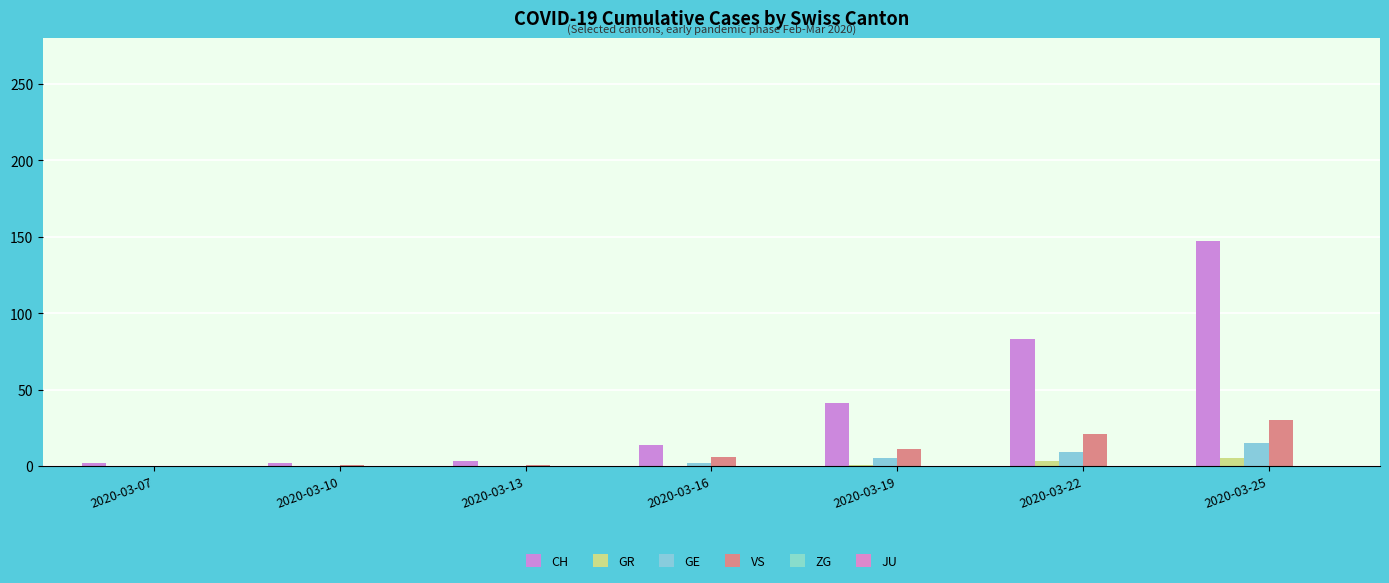

Which series has the largest total across all categories?

CH